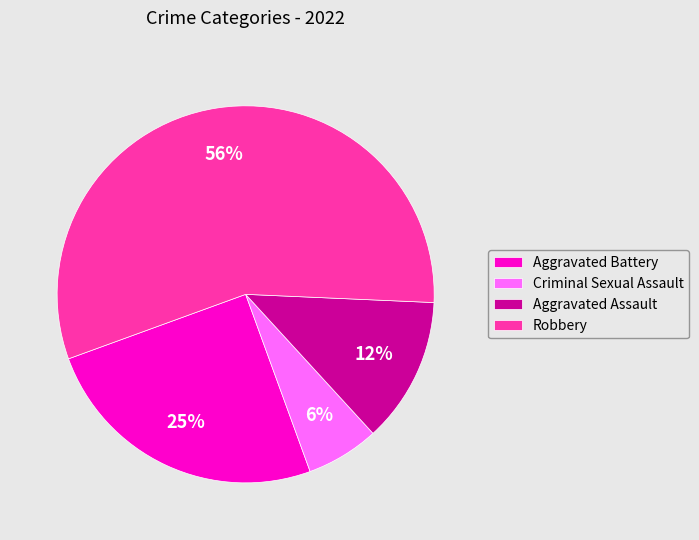

Does any single category account for the majority?

Yes